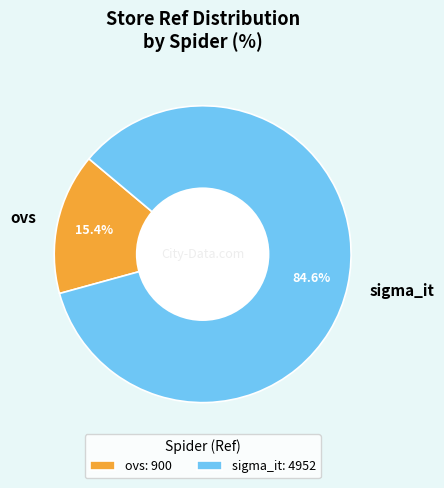

To the nearest percent, what is the average slice percentage?

50%